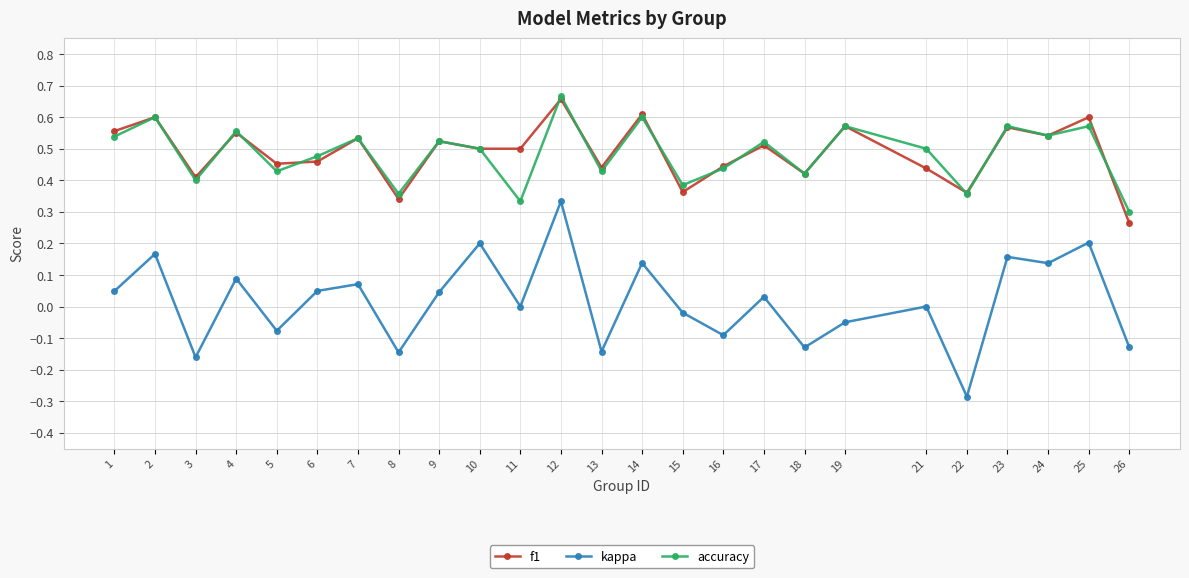

Where is the first local maximum for accuracy?

2